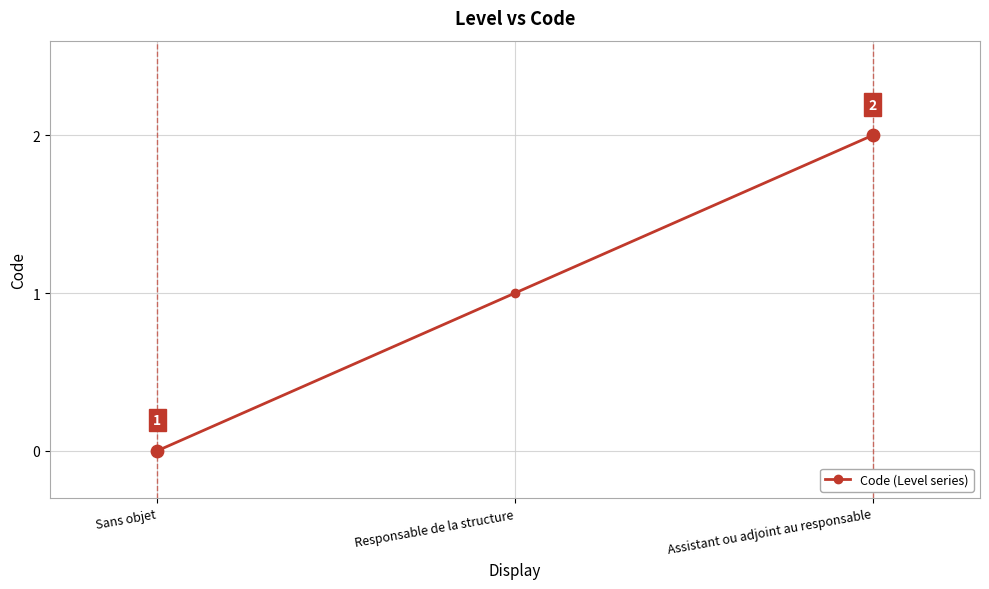

What is the change in value from Sans objet to Responsable de la structure?

+1